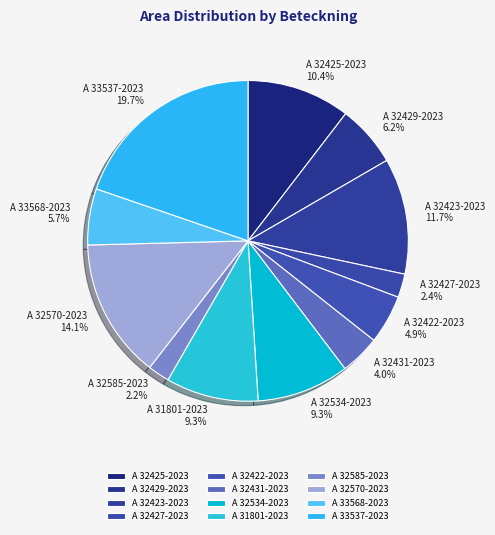

Which slice is the largest?

A 33537-2023